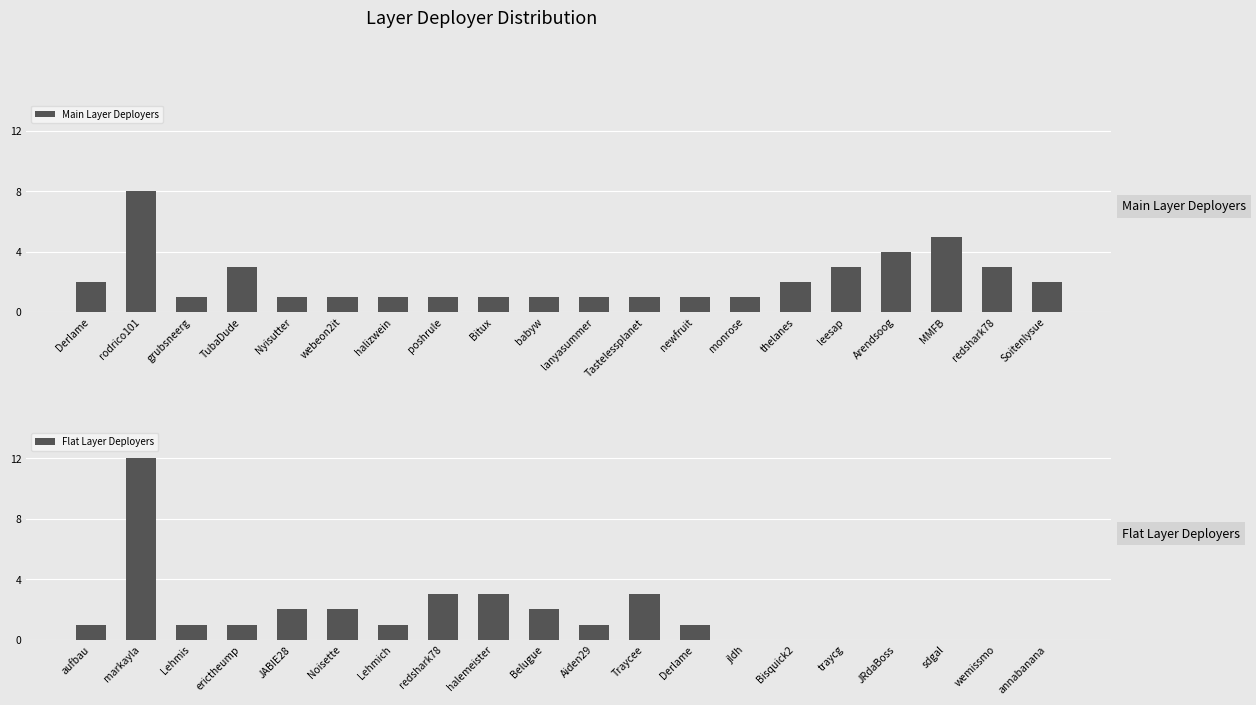

At how many categories does at least one series exceed 2?

9